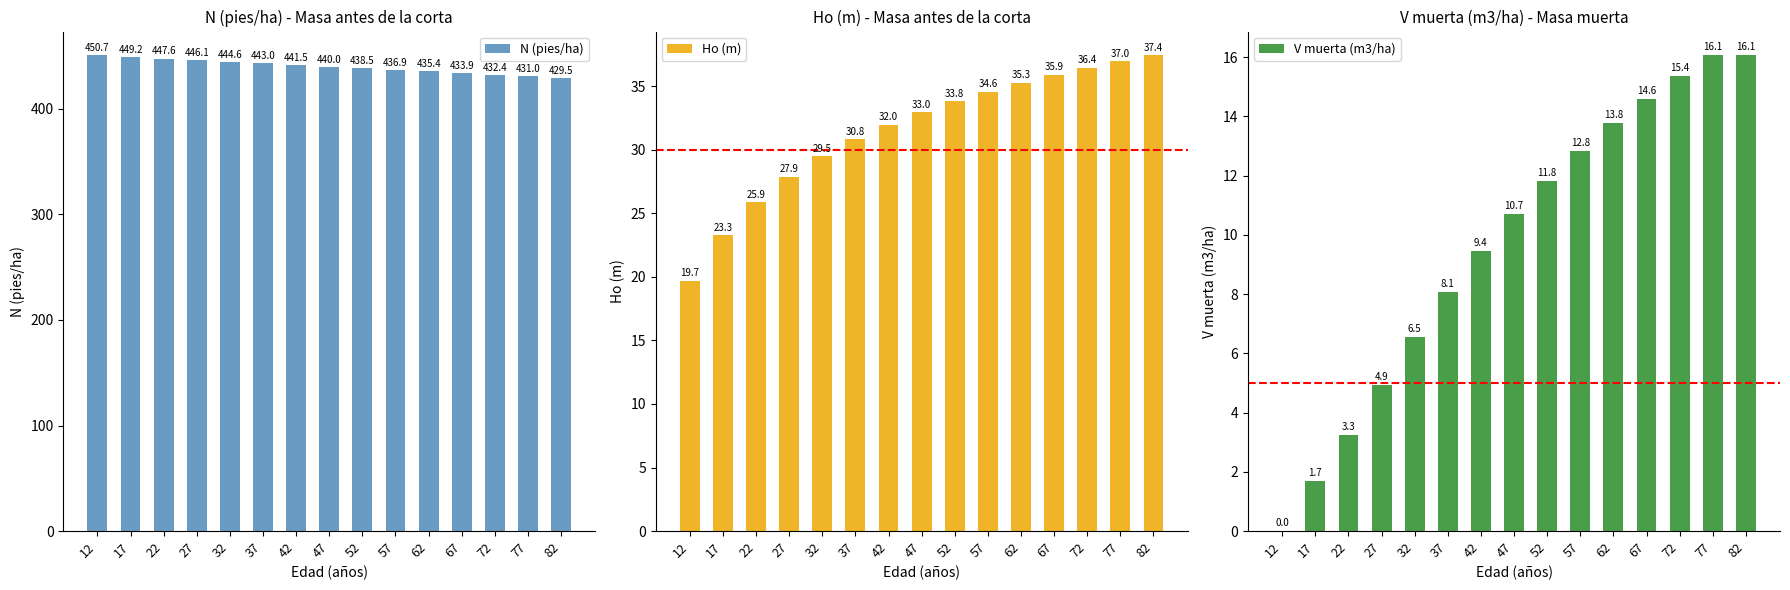

How many data points in V muerta (m3/ha) are above 10?

8